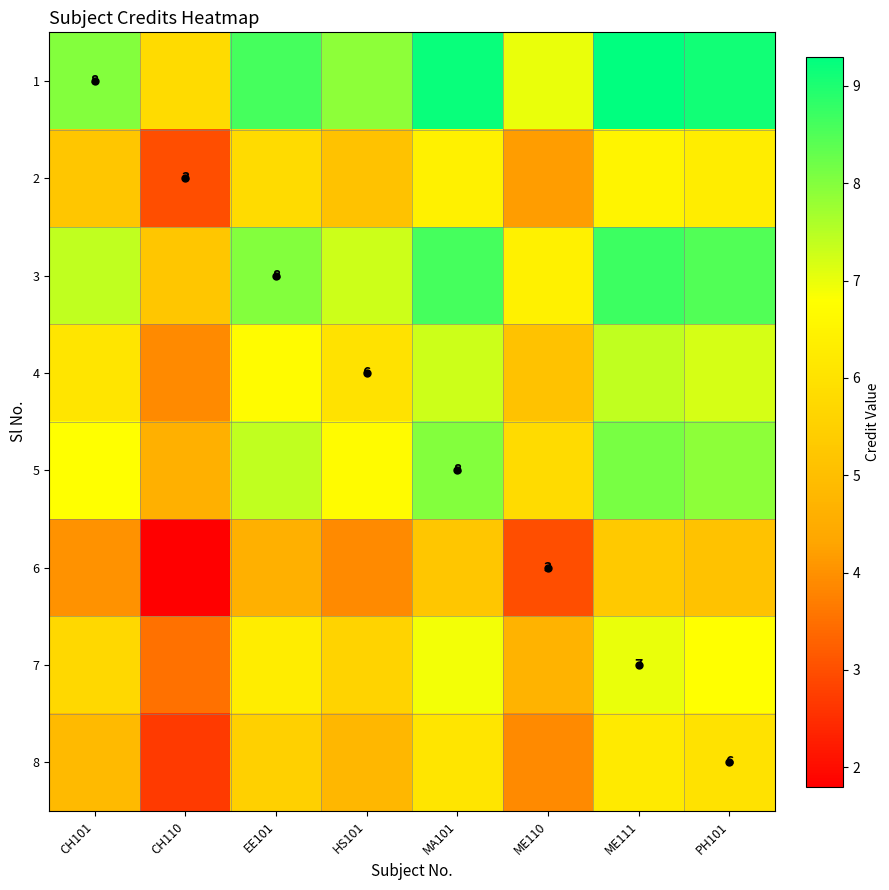

Is it true that 7 equals 7.0 at ME111?

True